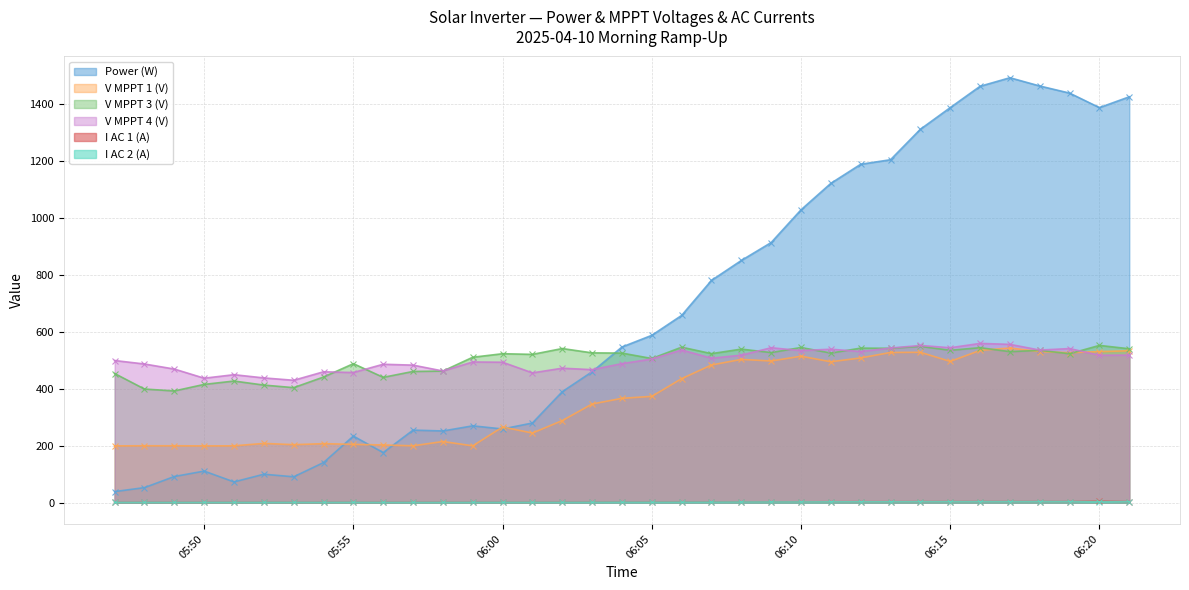

The Power (W) series shows 327.9 at 2025-04-10 06:19. True or false?

False